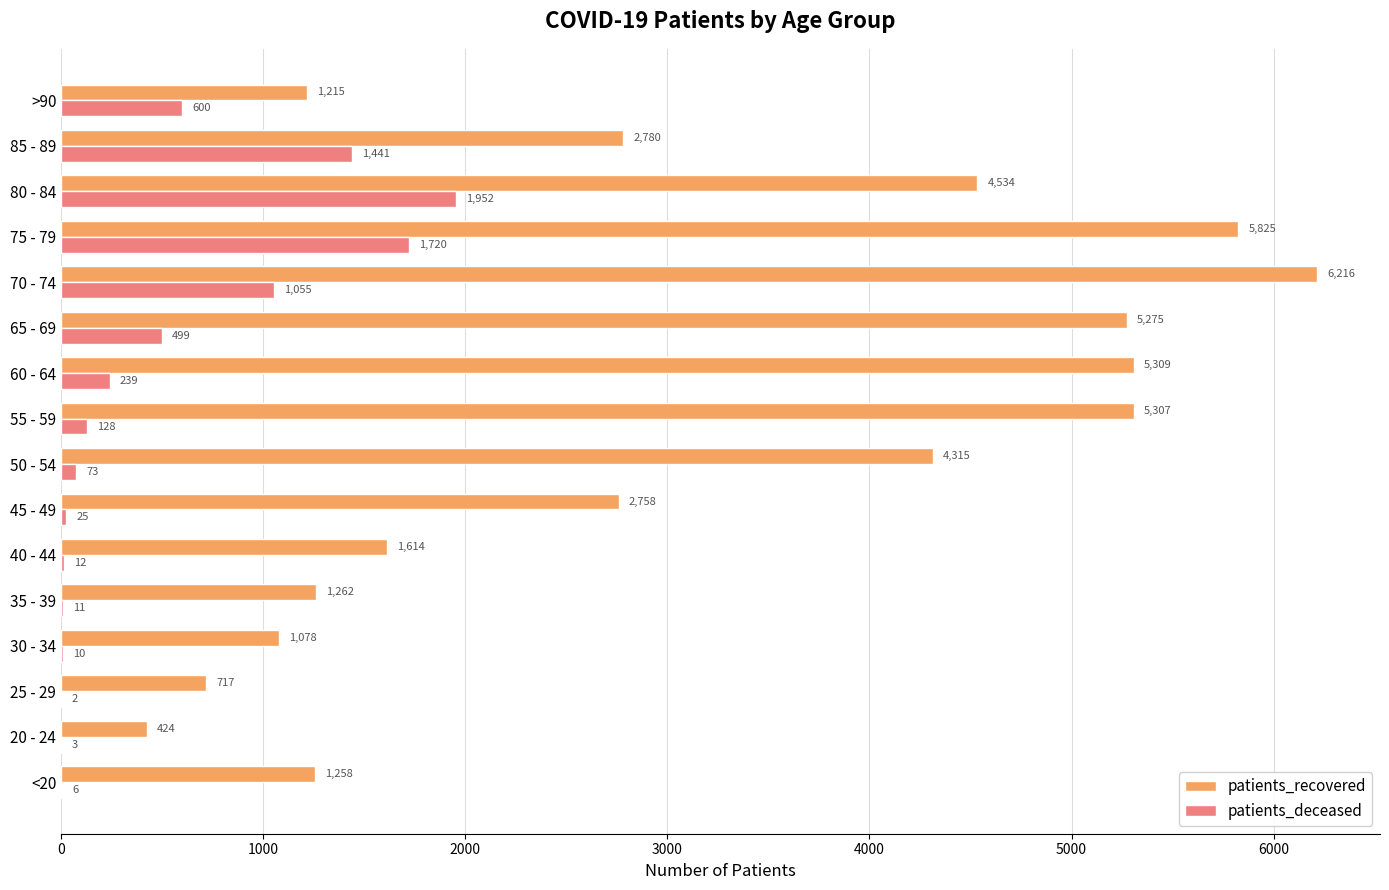

What is the sum of the patients_deceased values at 50 - 54 and 55 - 59?

201